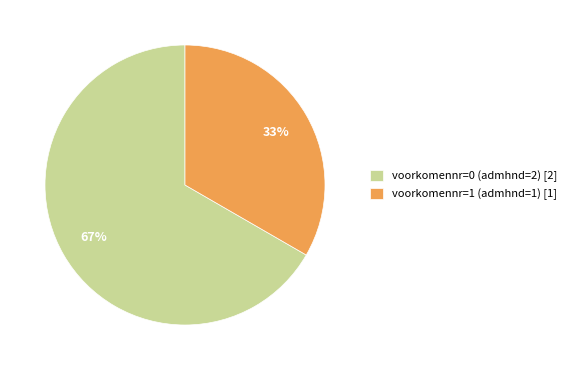

Count the number of slices in the pie.

2